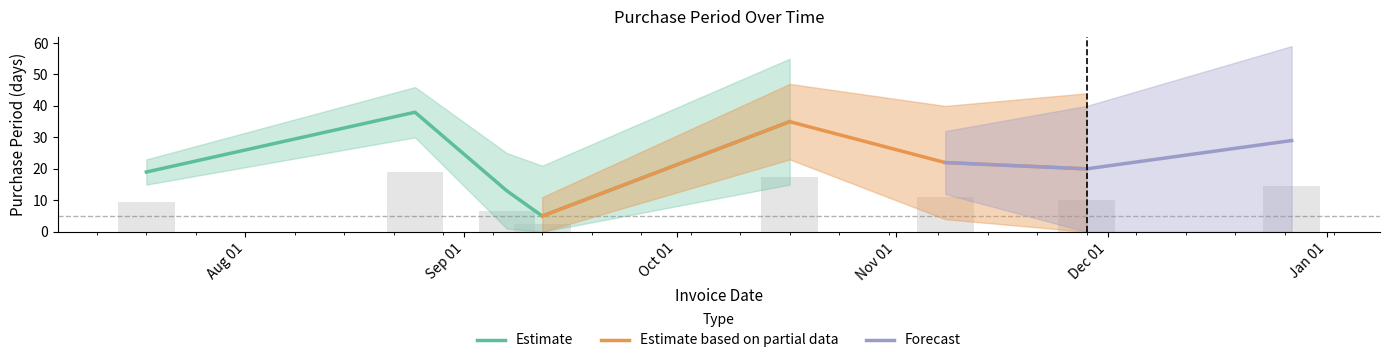

What is the value of the 4th bar from the left?

5